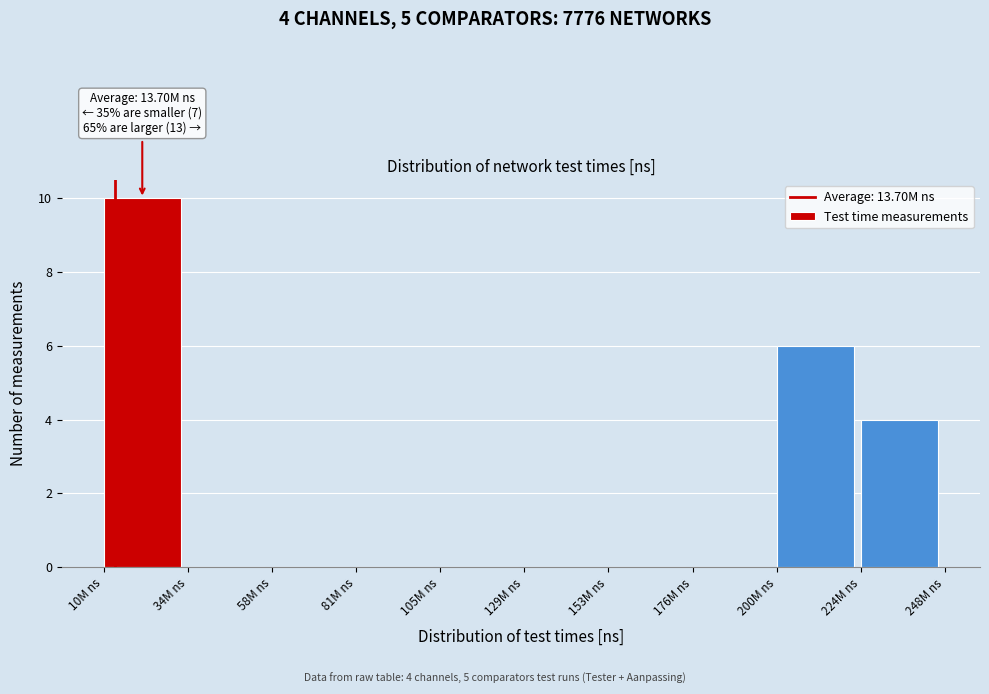

Reading right to left, transcribe all the data shown in this chart.

224M ns=4	200M ns=6	176M ns=0	153M ns=0	129M ns=0	105M ns=0	81M ns=0	58M ns=0	34M ns=0	10M ns=10